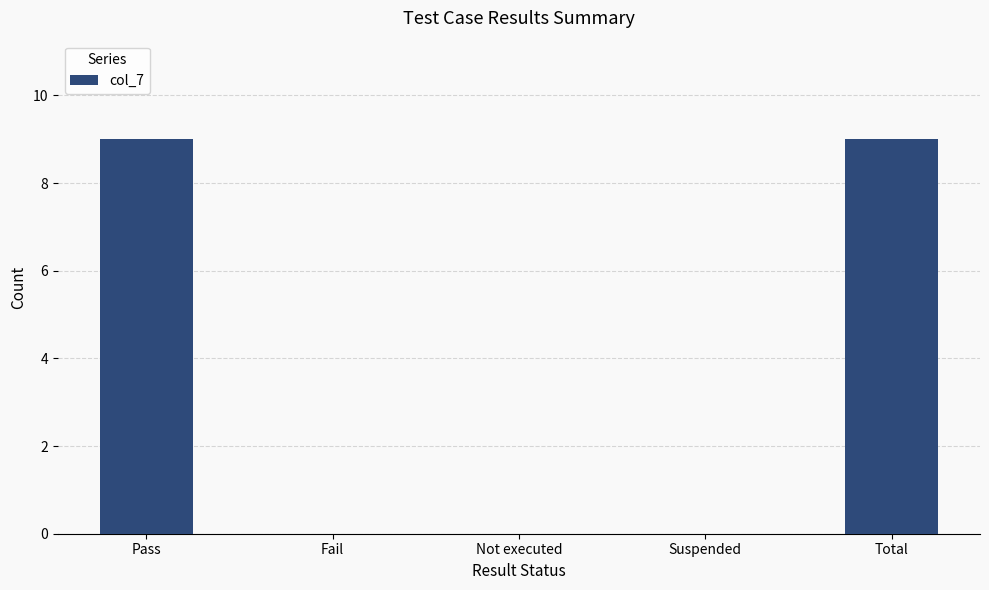

What is the change in value from Not executed to Total?

+9